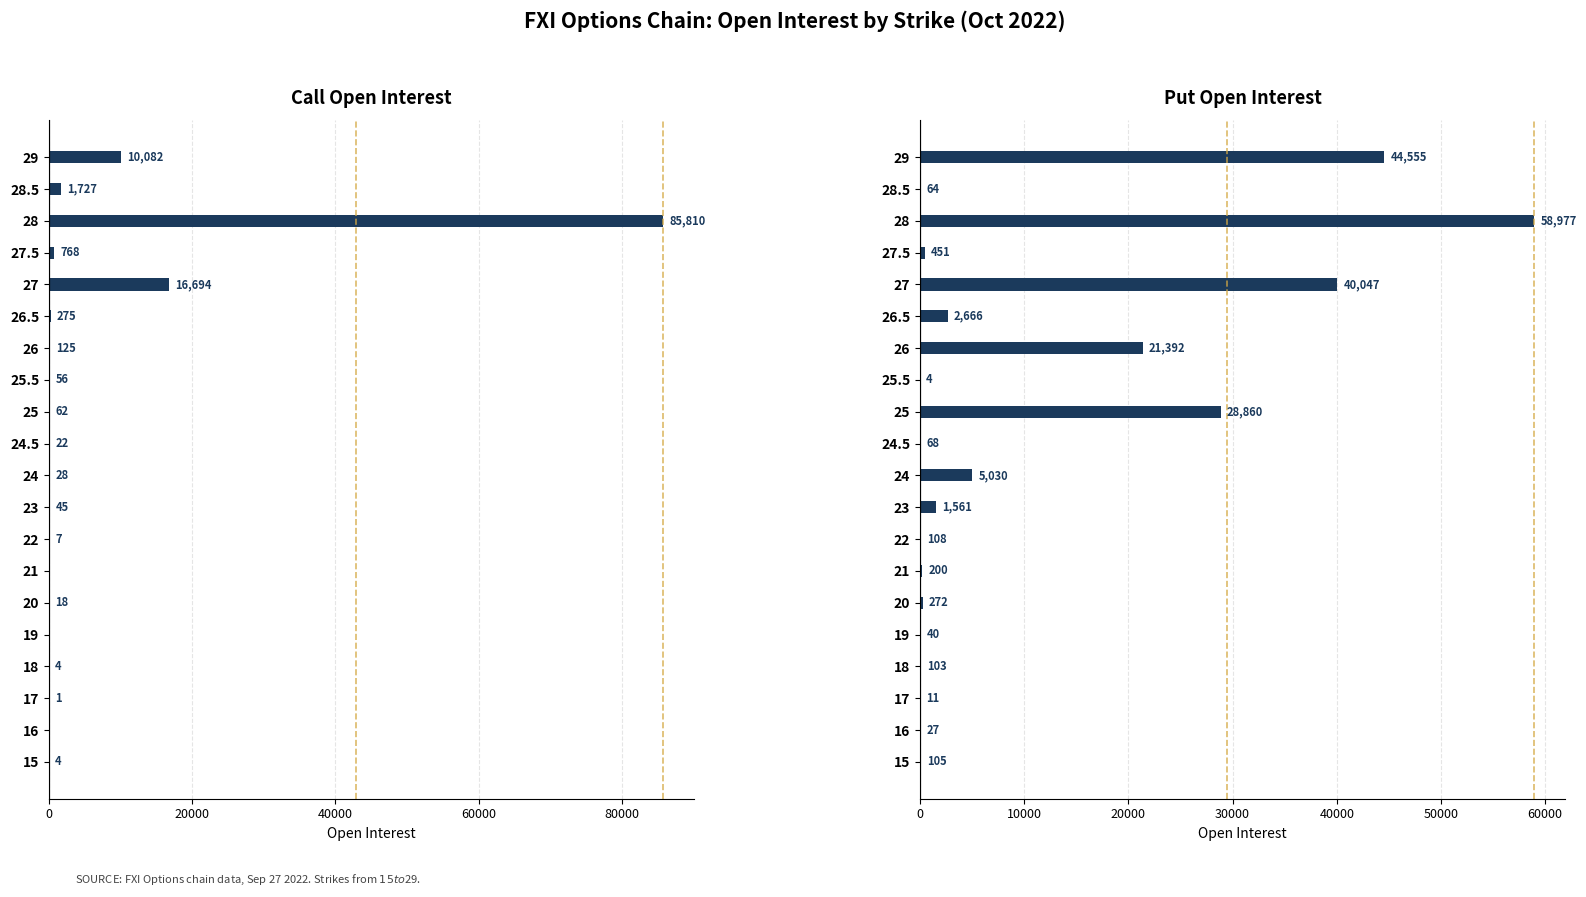

The Call Open Interest series shows 25 at 25. True or false?

False